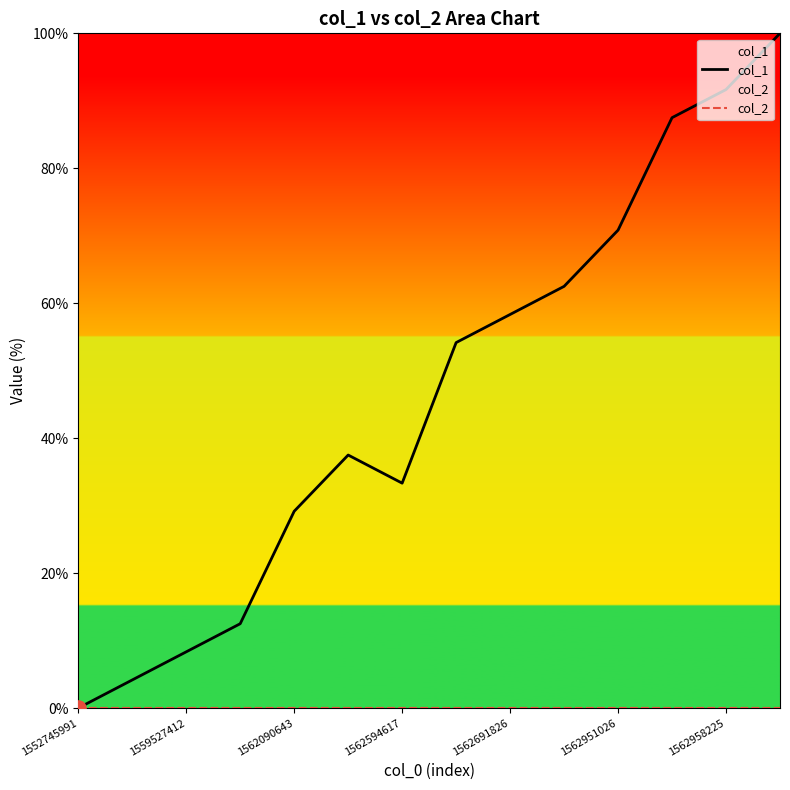

At which category is the sum across all series the highest?

13